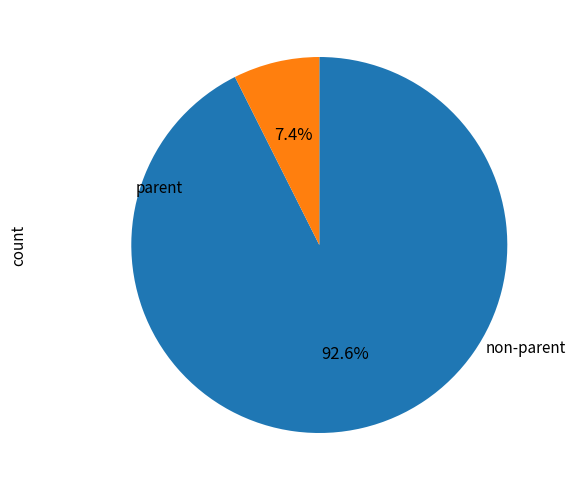

Is there any slice that represents more than half of the pie?

Yes